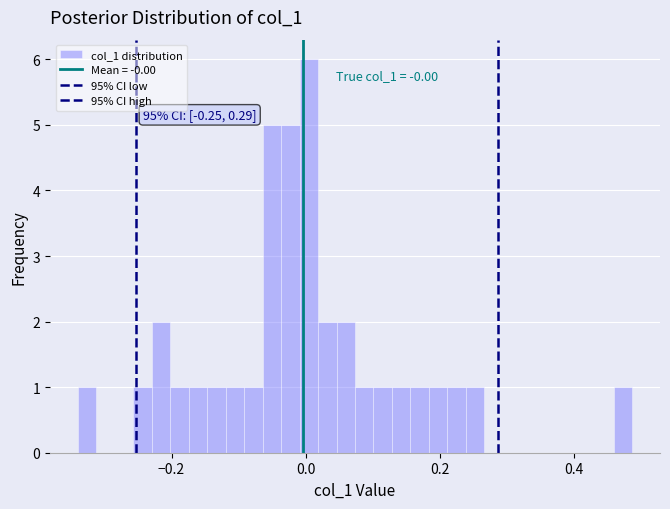

Read against the x-axis, roughly where is the centre of the tallest bar?

0.00